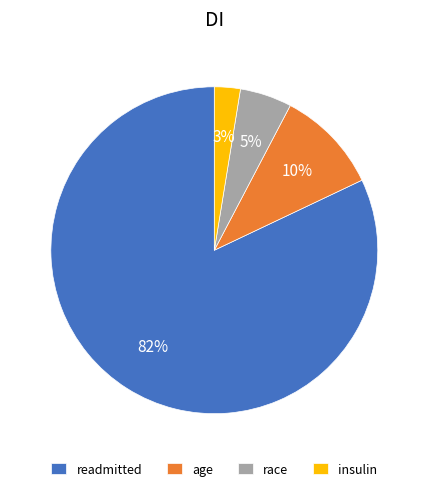

What percentage is the race slice, to the nearest percent?

5%